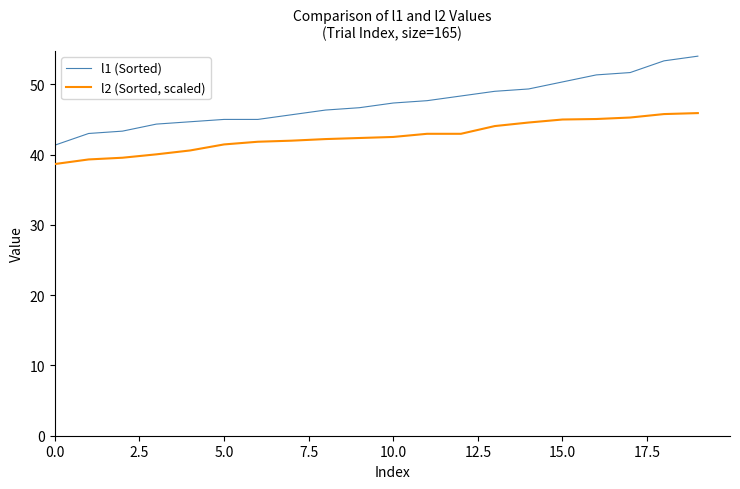

What is the average value of the l2 (Sorted, scaled) series?

42.6